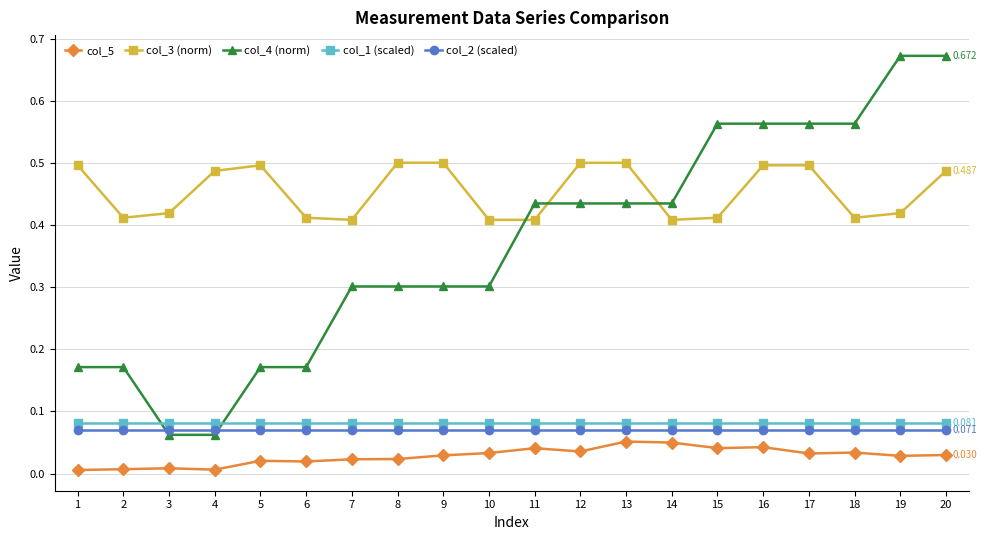

Which series changed the most between 1 and 3?

col_4 (norm)